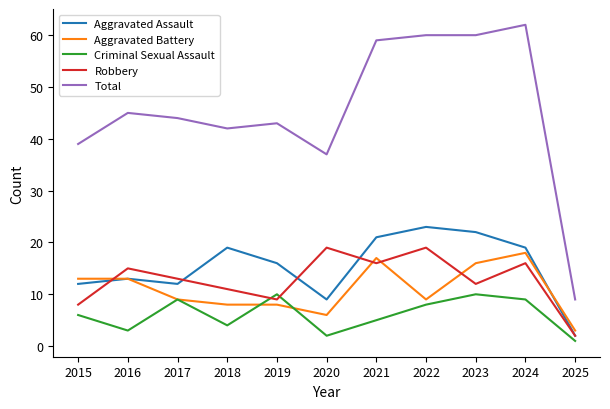

At which label does Aggravated Assault first exceed 16?

2018